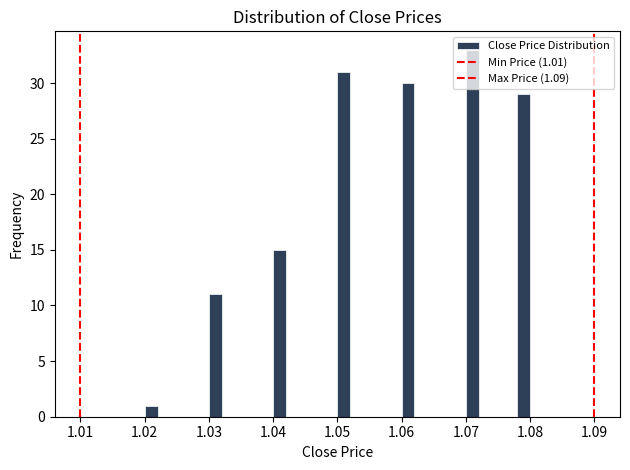

Read against the x-axis, roughly where is the centre of the tallest bar?

1.071